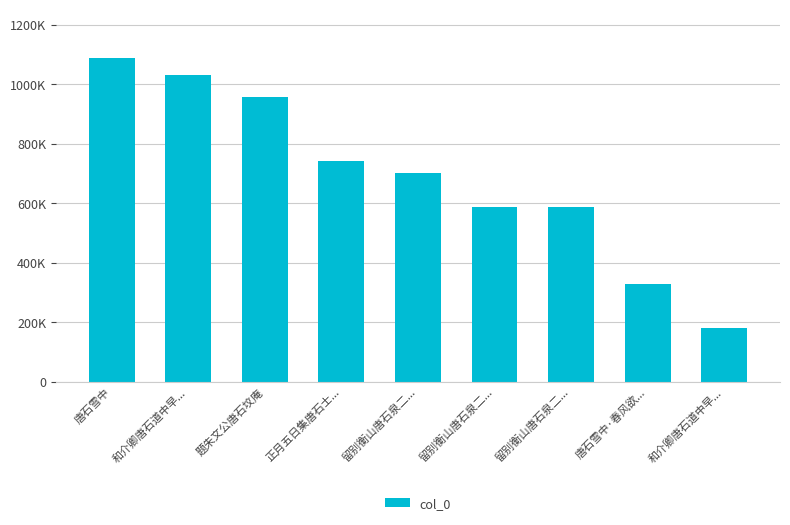

At which label does the data first exceed 702116?

唐石雪中